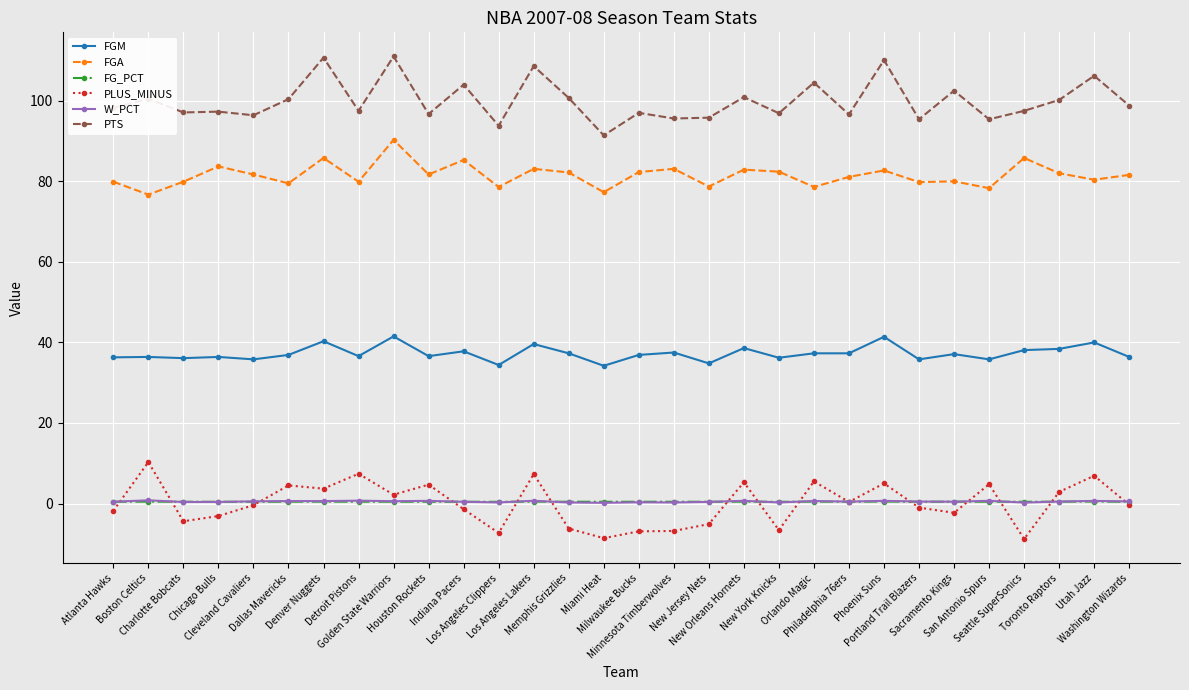

Which series has the largest total across all categories?

PTS